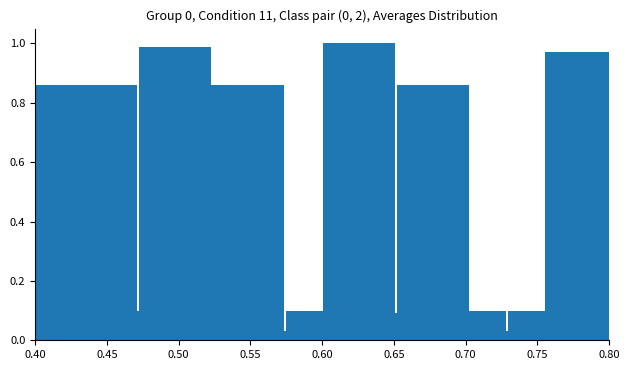

What is the value of the 3rd bar from the left?

0.1